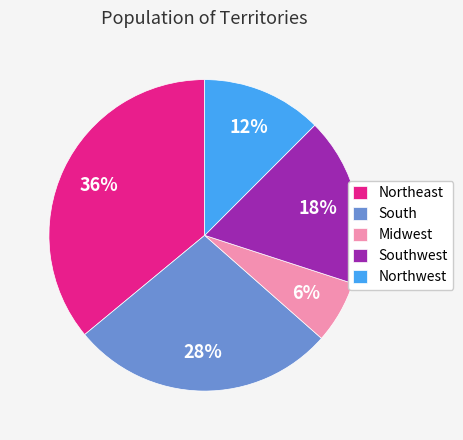

Count the number of slices in the pie.

5